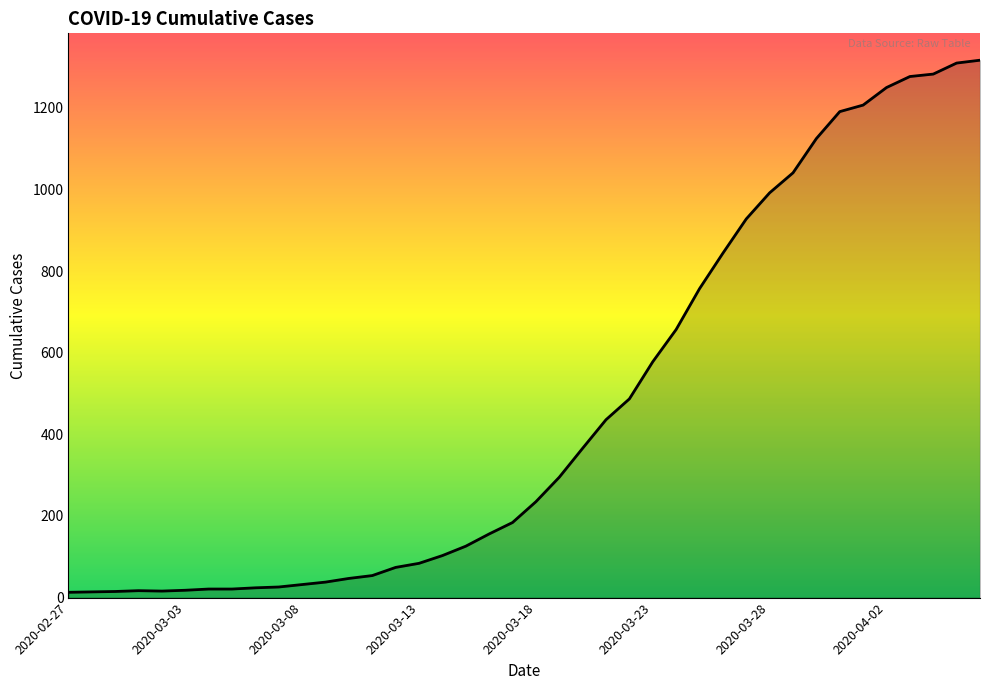

What is the maximum value shown in the chart?

1317